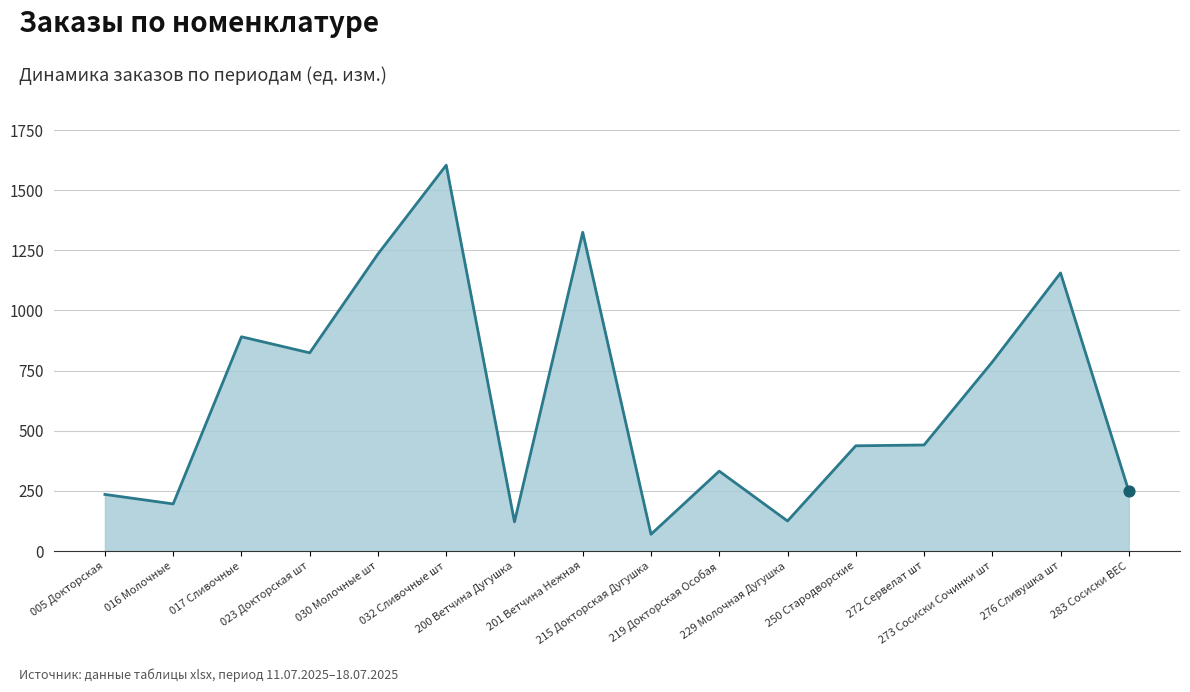

What is the ratio of the value at 005 Докторская to the value at 273 Сосиски Сочинки шт?

0.3